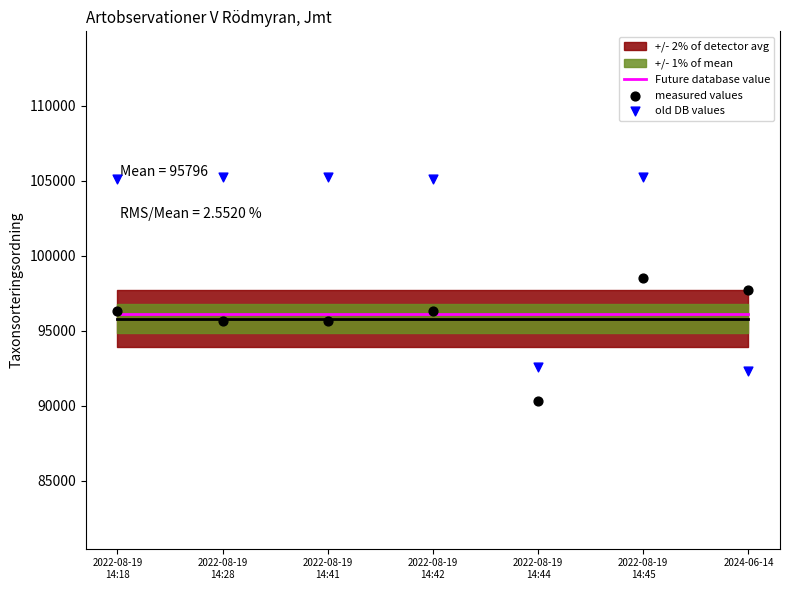

At which category is the sum across all series the highest?

2022-08-19
14:45